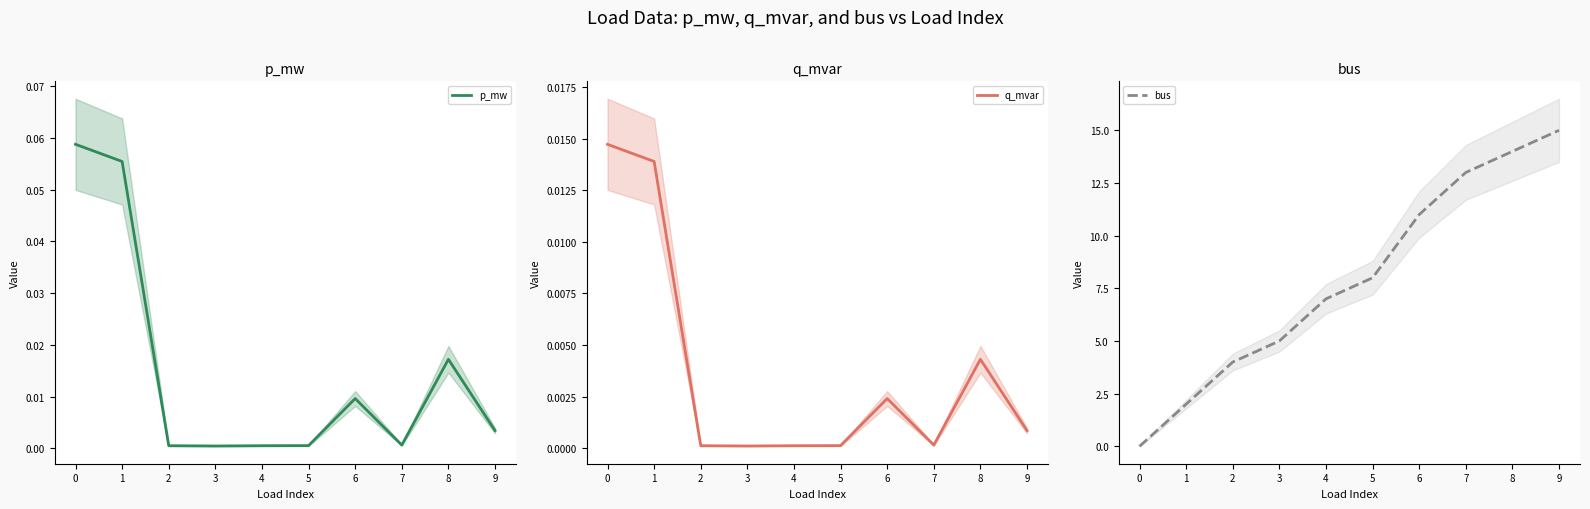

In q_mvar, how many points are higher than both neighbors (excluding endpoints)?

2